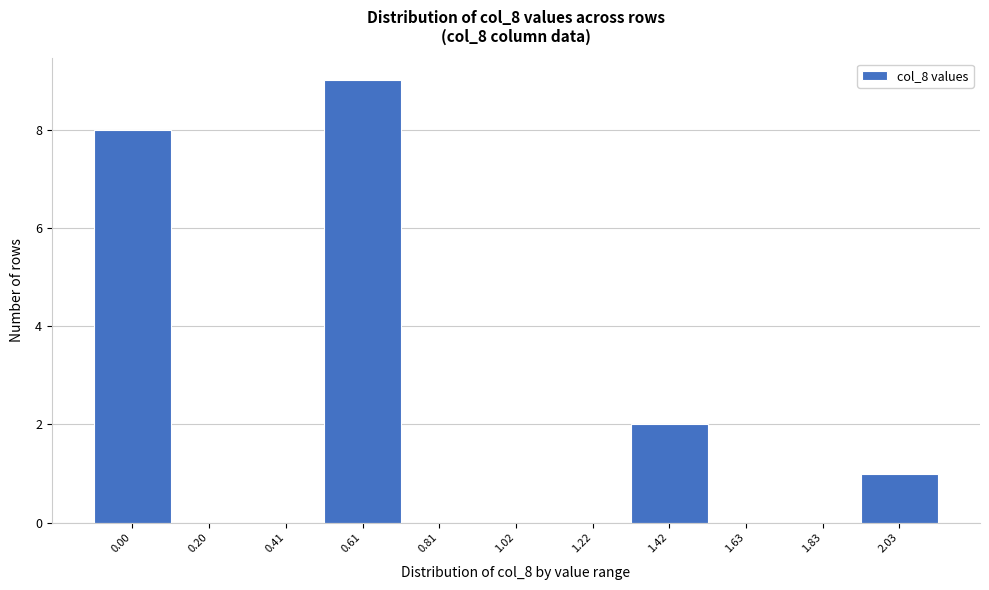

Reading left to right, extract all data points from this chart.

0.00=8	0.20=0	0.41=0	0.61=9	0.81=0	1.02=0	1.22=0	1.42=2	1.63=0	1.83=0	2.03=1